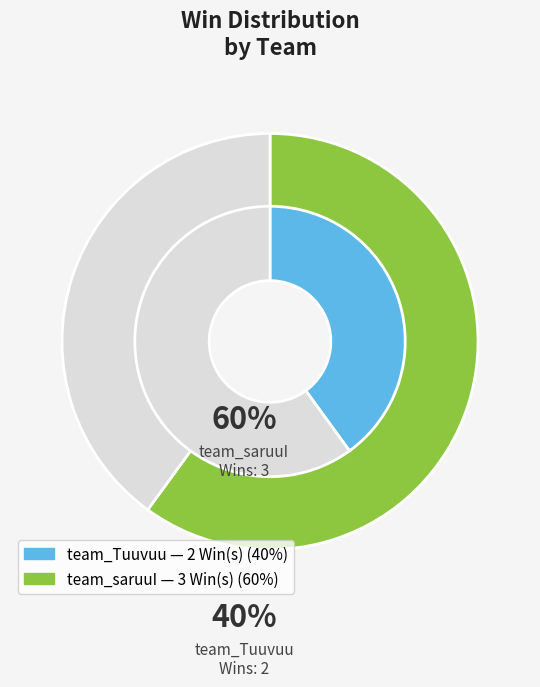

How many slices are in this pie chart?

2